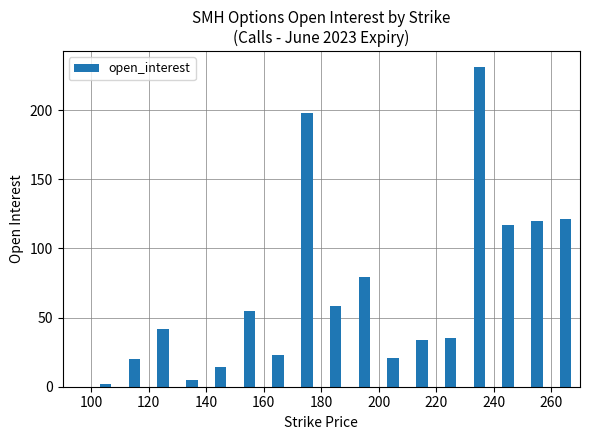

What is the average value?

59